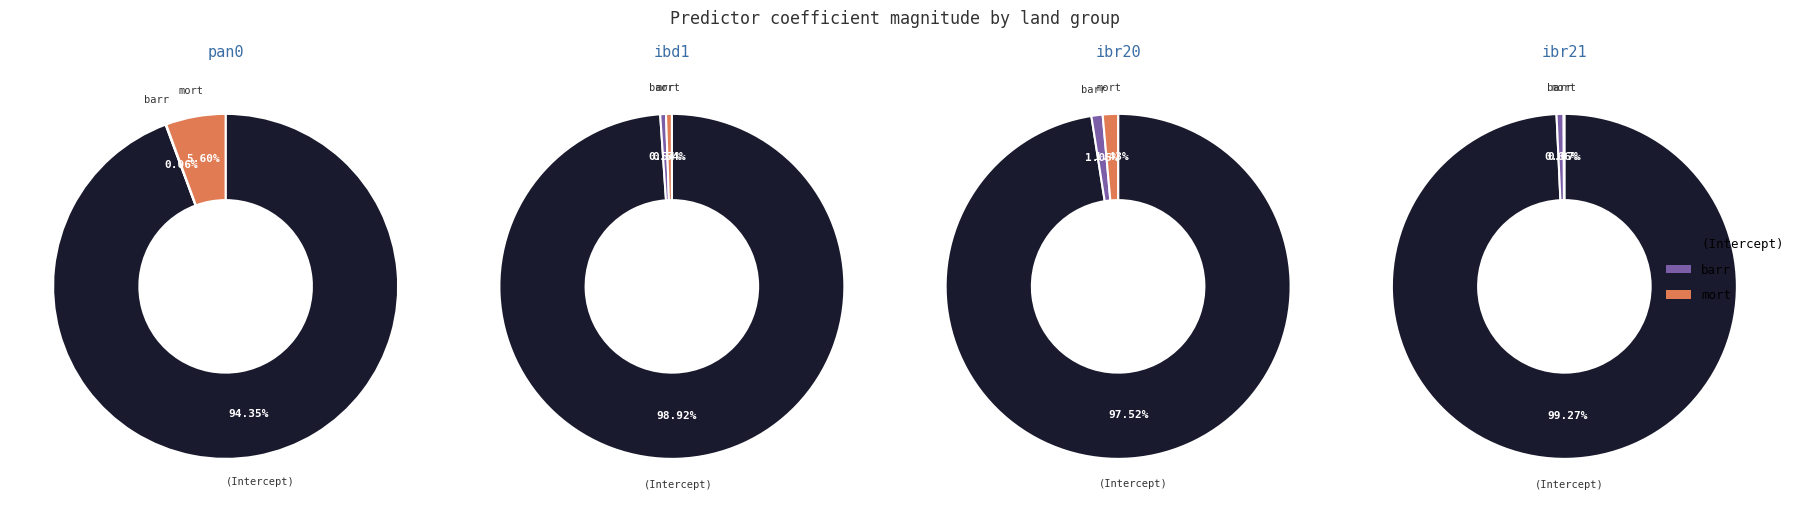

What is the spread (max minus min) of values at (Intercept)?

9